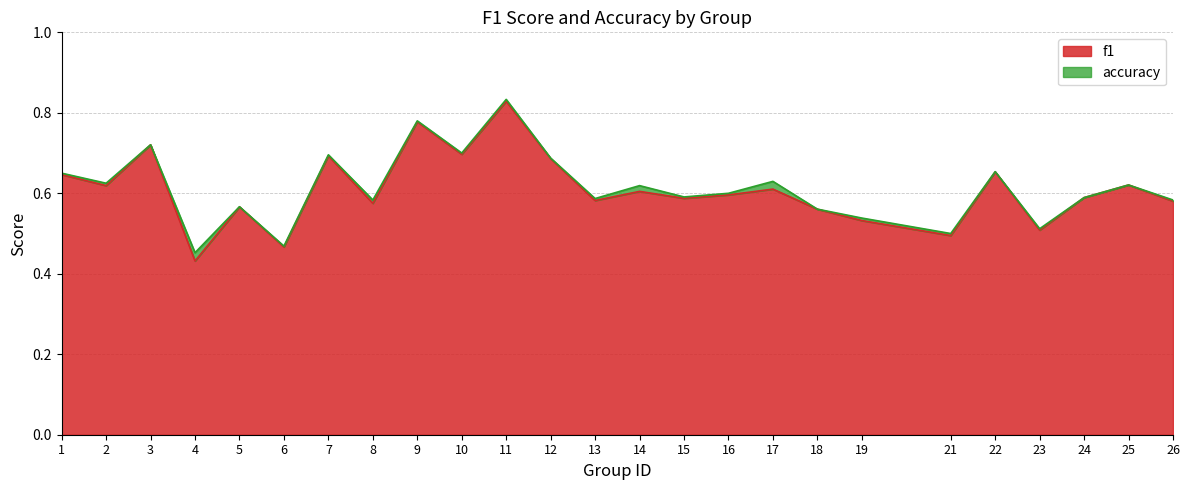

What are all the series names shown in the legend?

f1, accuracy